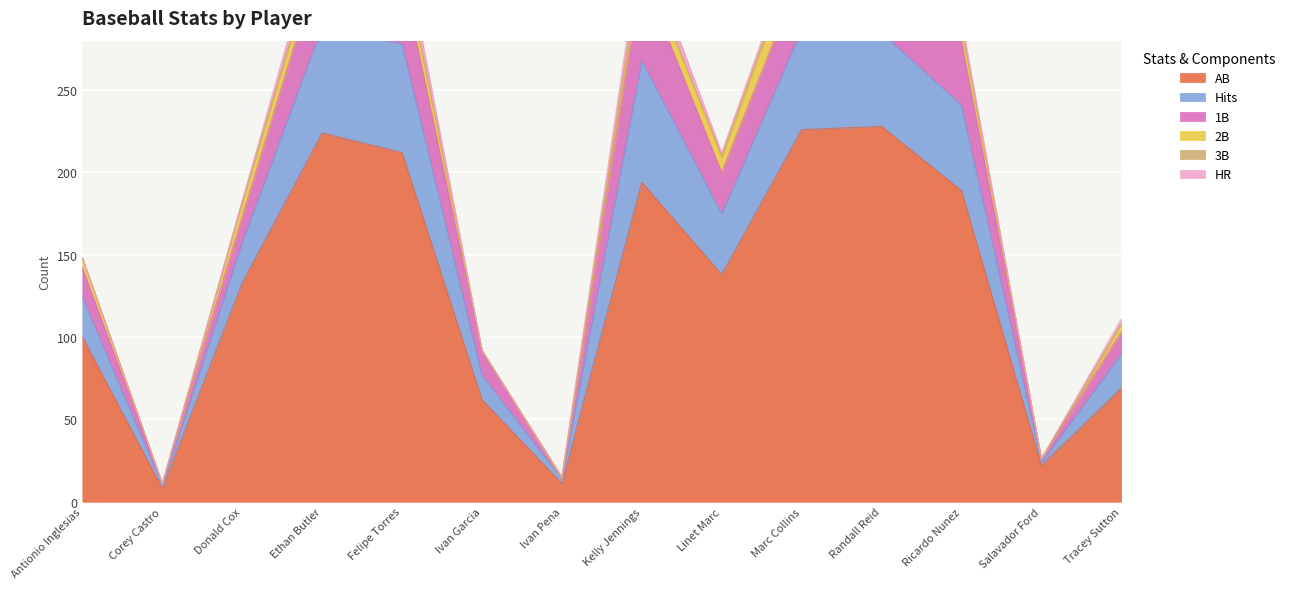

How many distinct data groups are displayed?

6